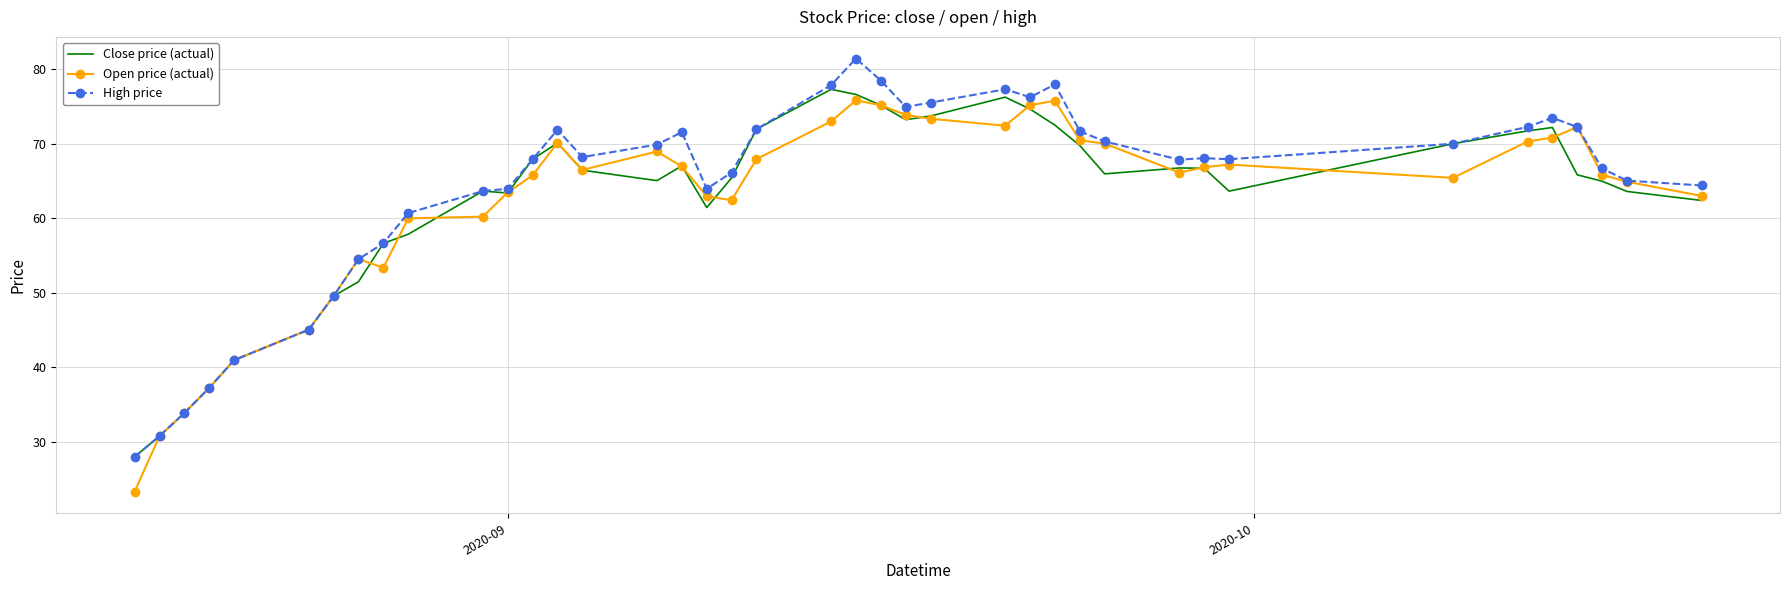

What is the maximum value shown in the chart?

81.4